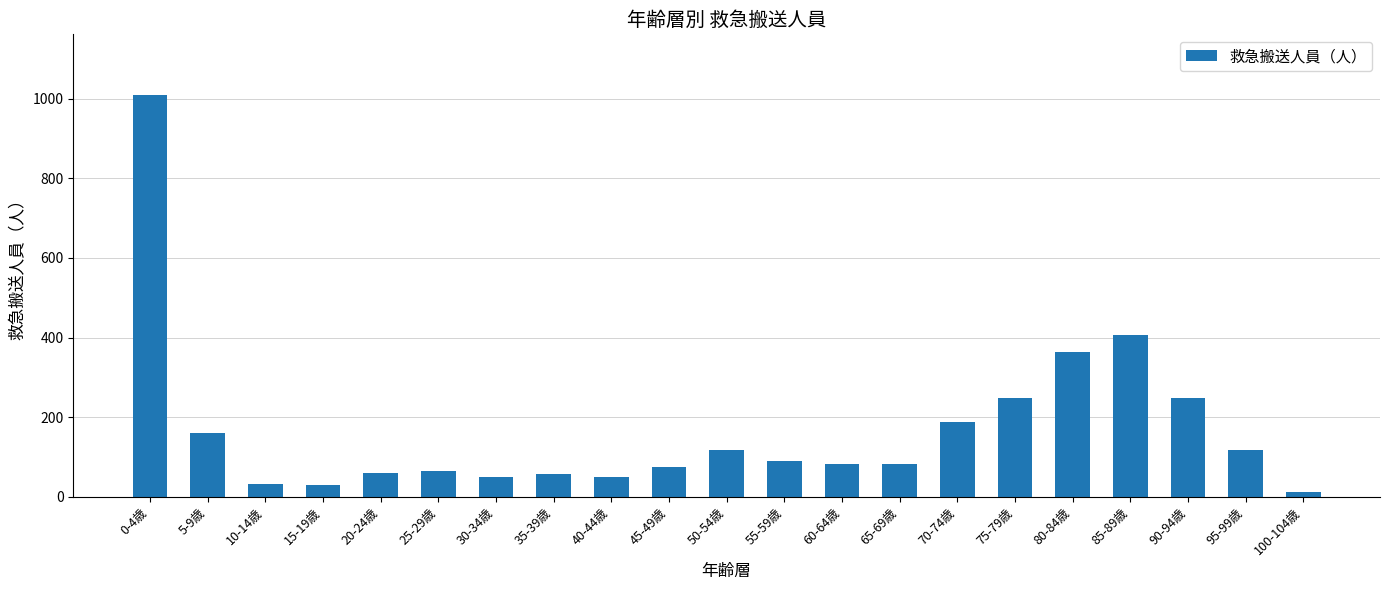

What is the label of the 9th bar from the left?

40-44歳